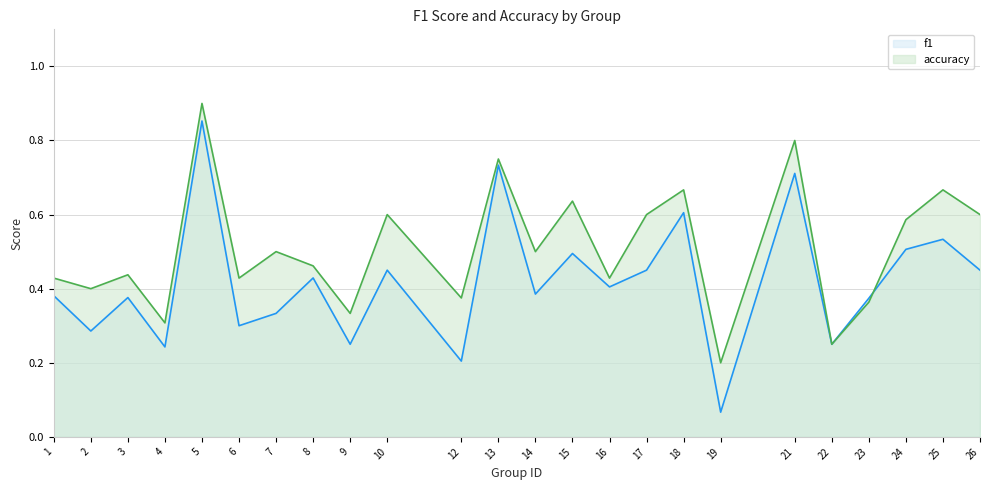

Which series changed the most between 8 and 21?

accuracy